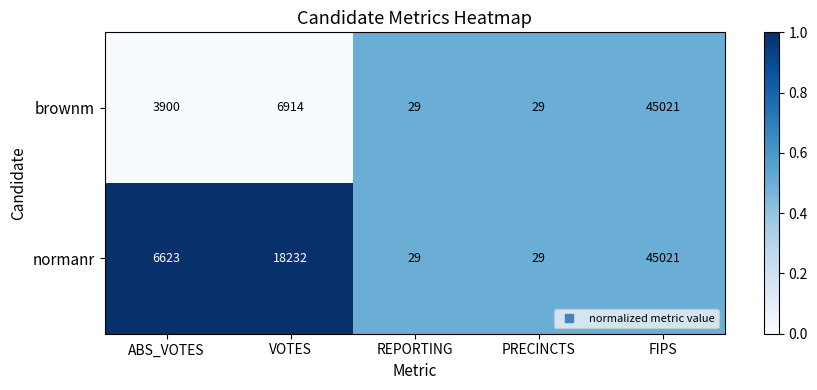

At which category is the sum across all series the highest?

FIPS